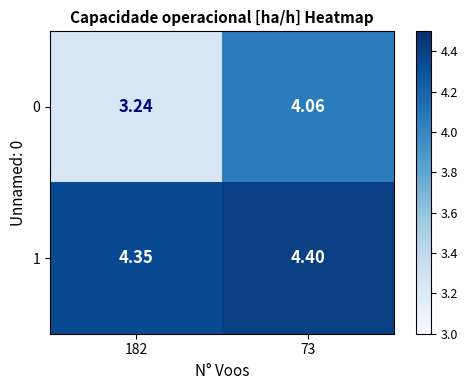

Is the value of 1 at 182 greater than the value of 0 at 182?

Yes